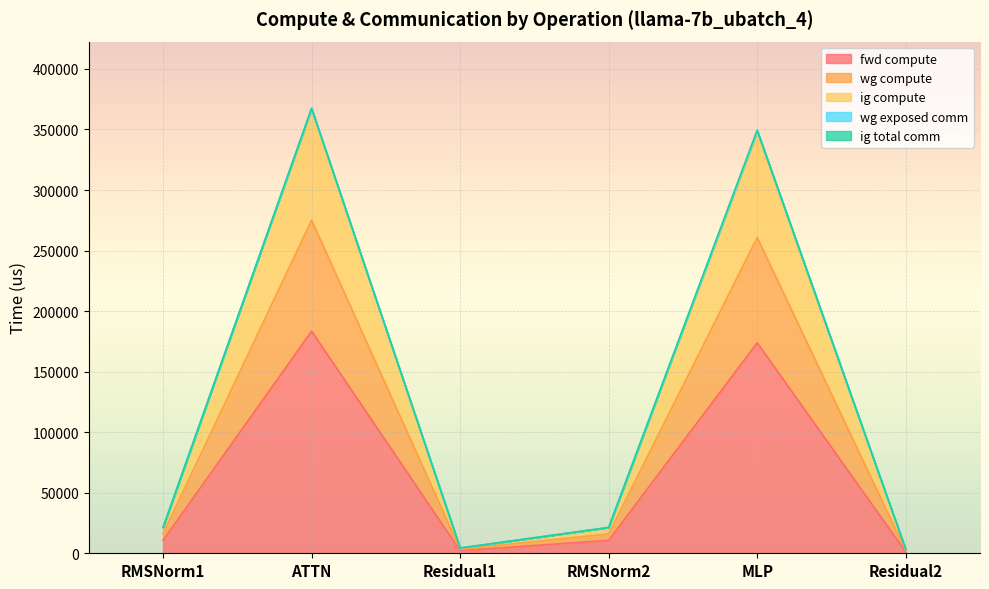

True or false: ig compute and wg compute cross at least once.

False